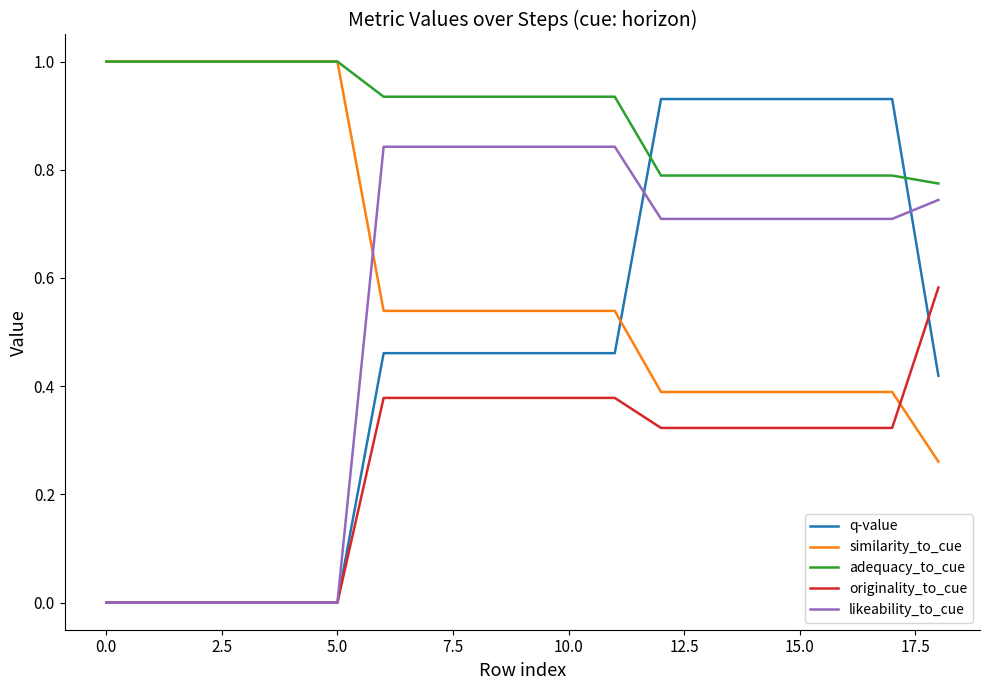

Which series has the largest total across all categories?

adequacy_to_cue